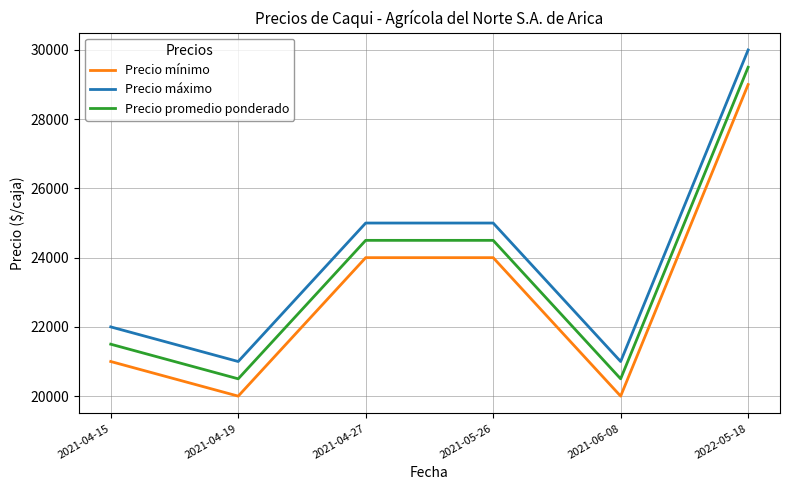

What is the average value of the Precio mínimo series?

23000